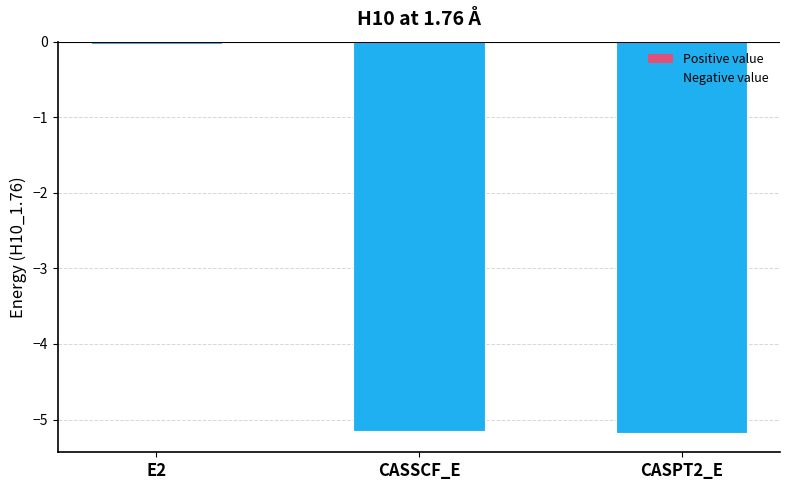

At which category does the chart reach its minimum across all series?

CASPT2_E